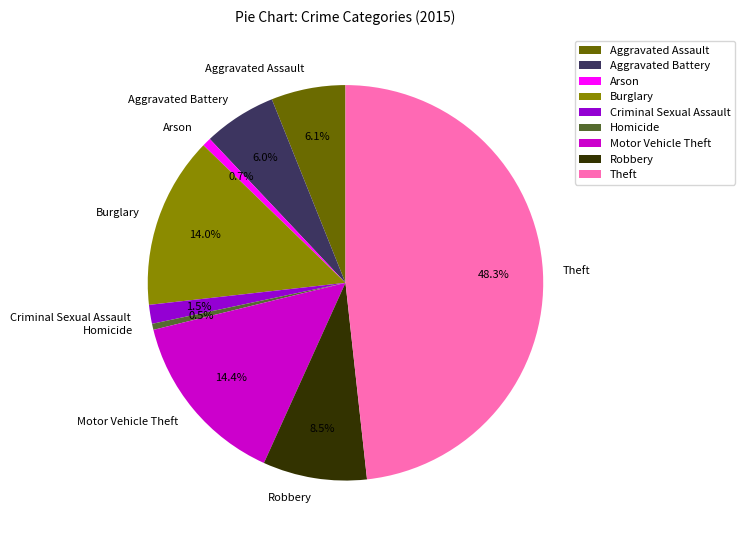

How many slices are in this pie chart?

9